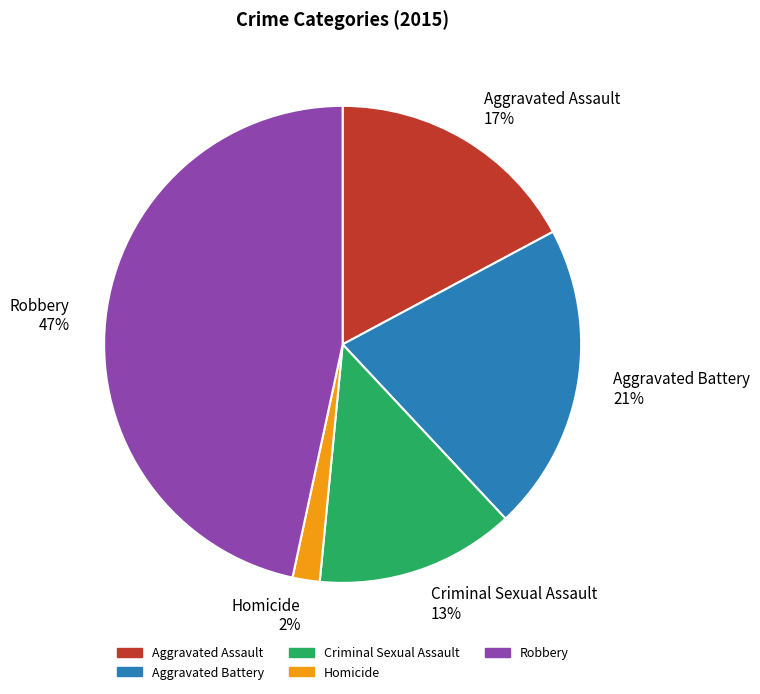

To the nearest percent, what is the combined percentage of Criminal Sexual Assault and Robbery?

60%